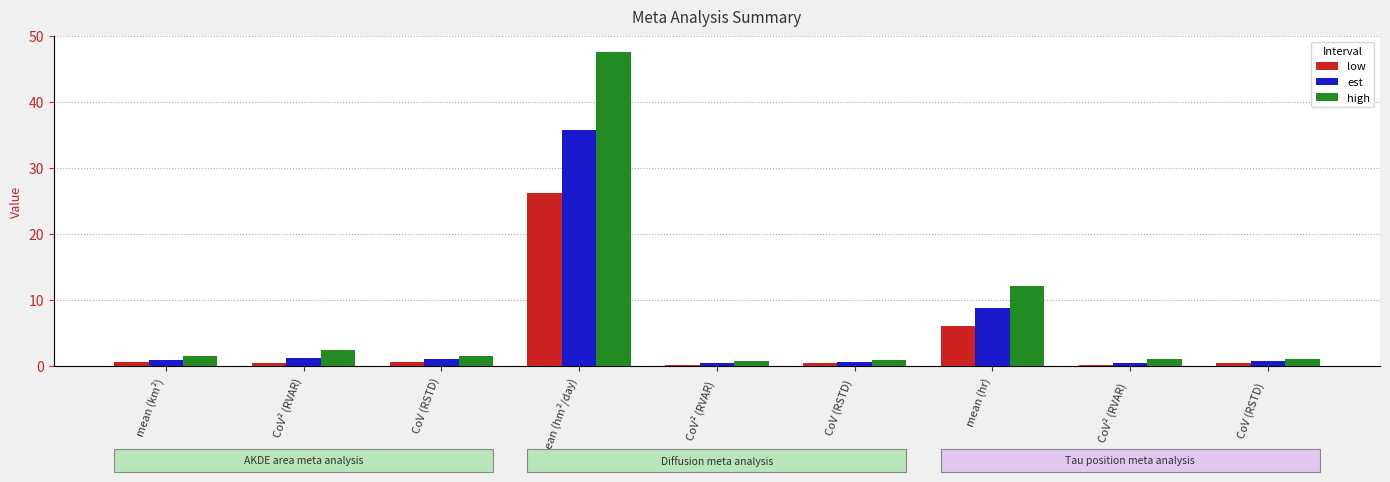

Which category has the highest value in the est series?

mean (hm²/day)